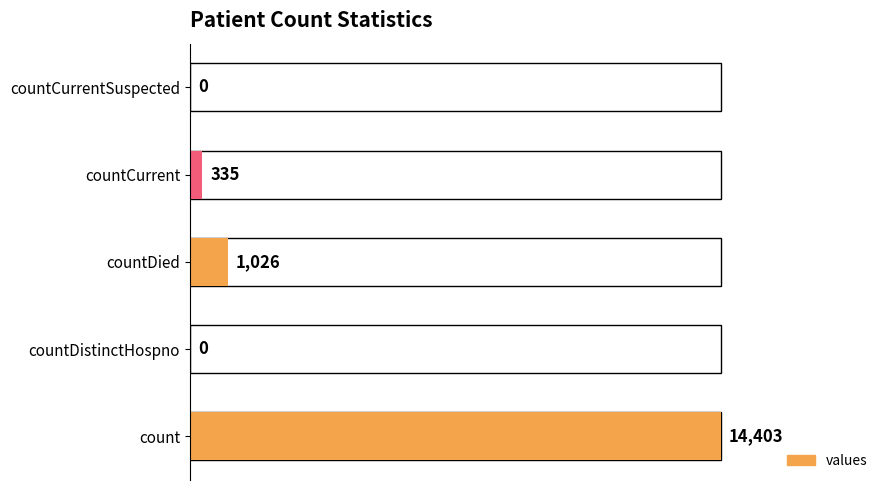

True or false: the data shows 357 at countDied.

False